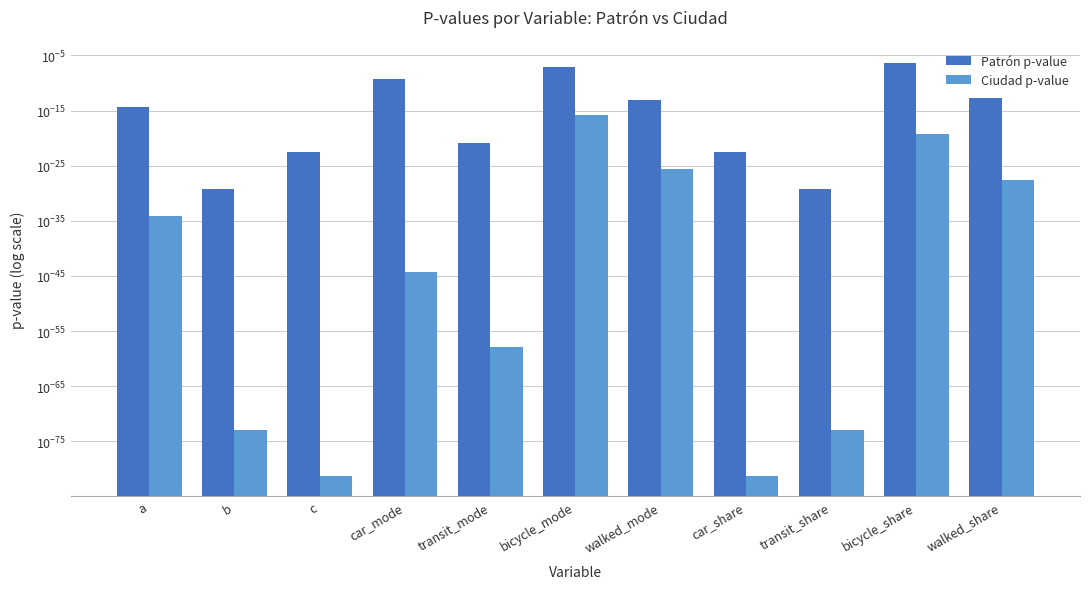

Is the value of Patrón p-value at c greater than the value of Ciudad p-value at car_share?

Yes